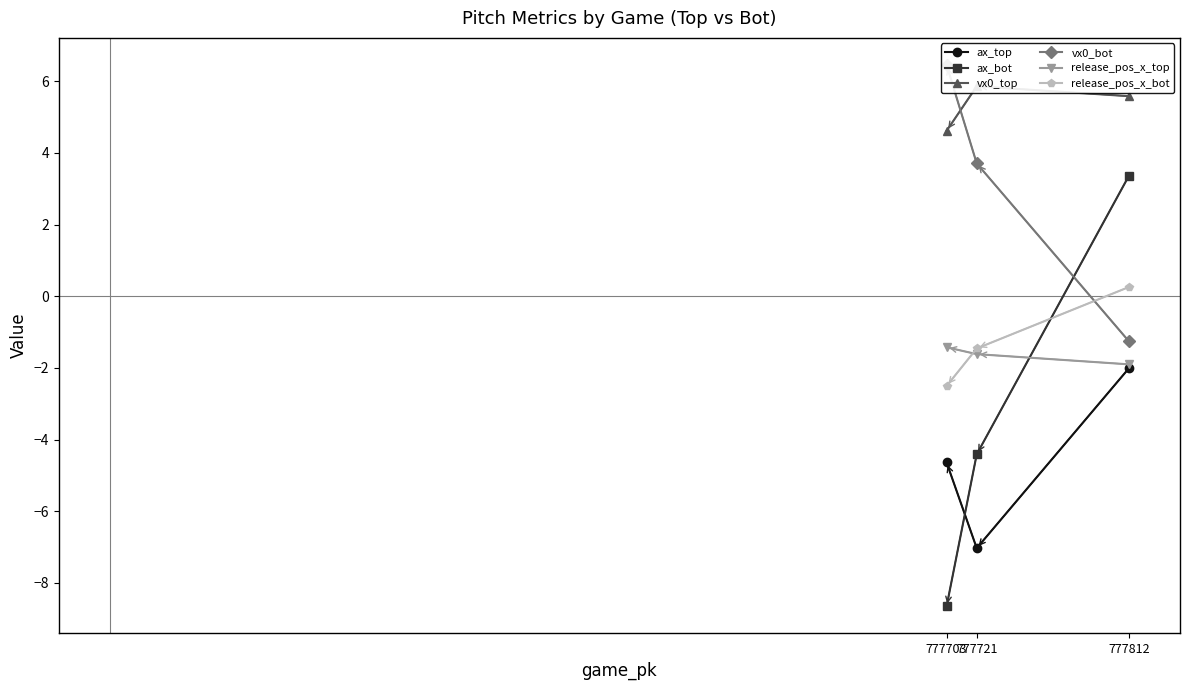

How many values in the ax_top series are below -4?

2